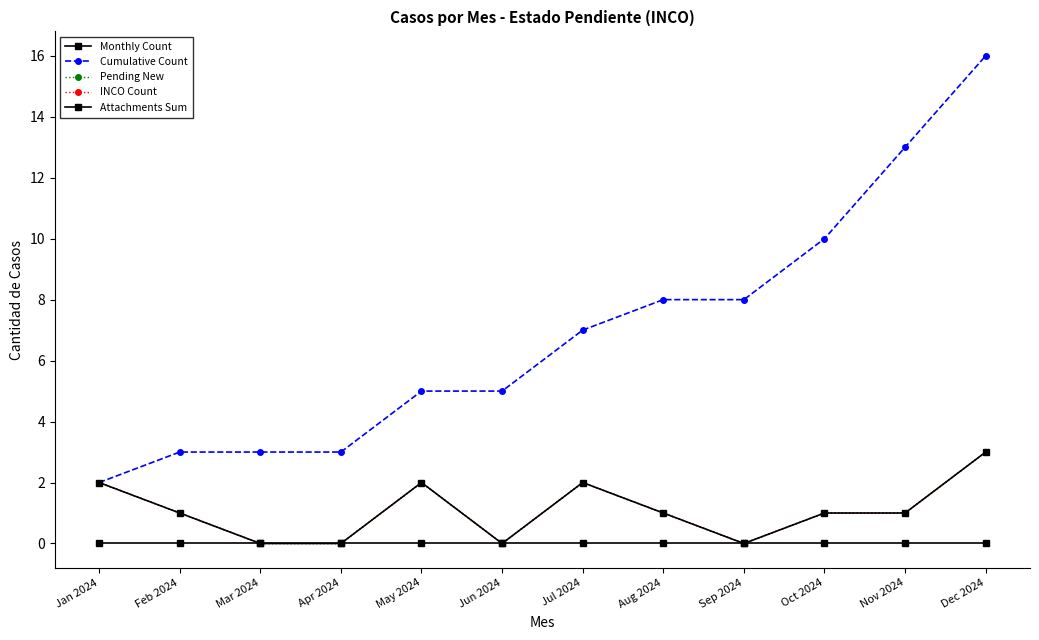

Which category has the lowest value in the Monthly Count series?

Mar 2024